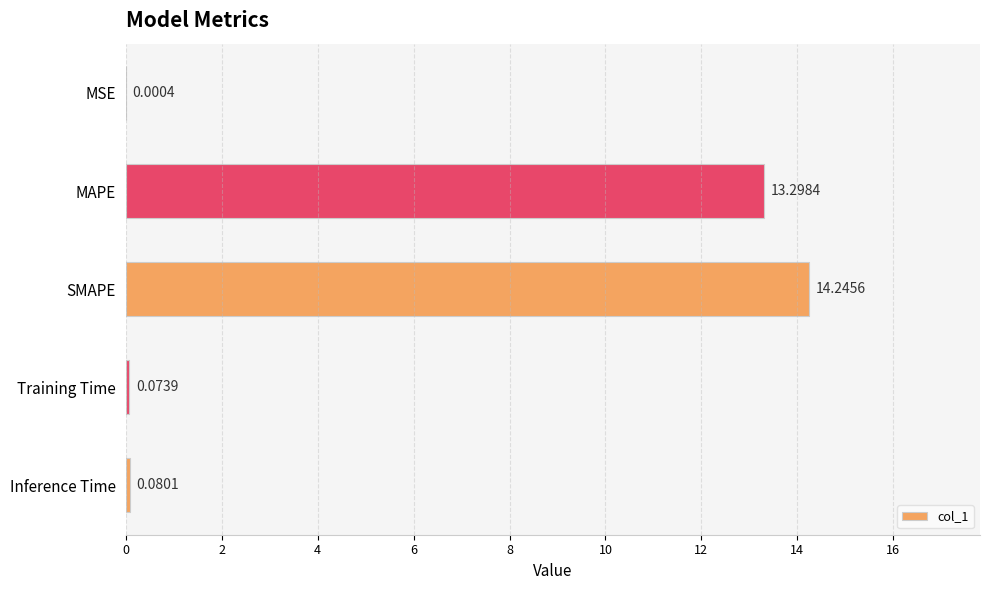

What is the sum of all values?

27.7